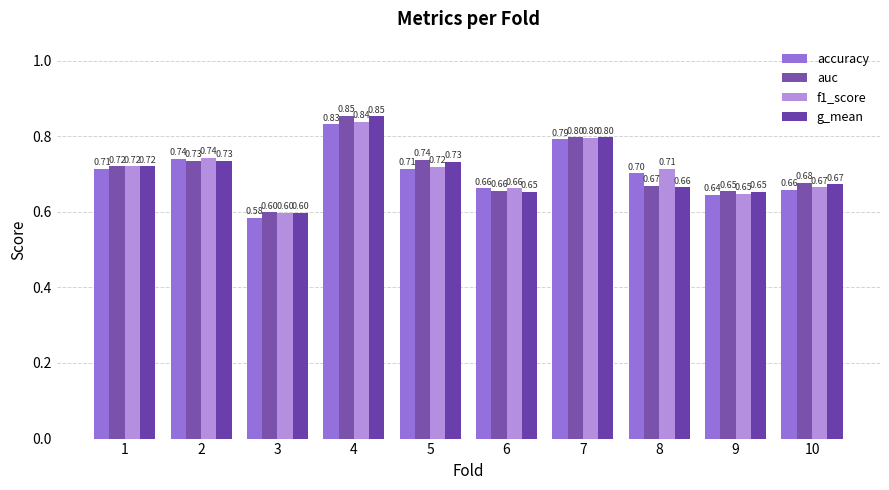

Are the bars grouped side by side (vs. stacked)?

Yes